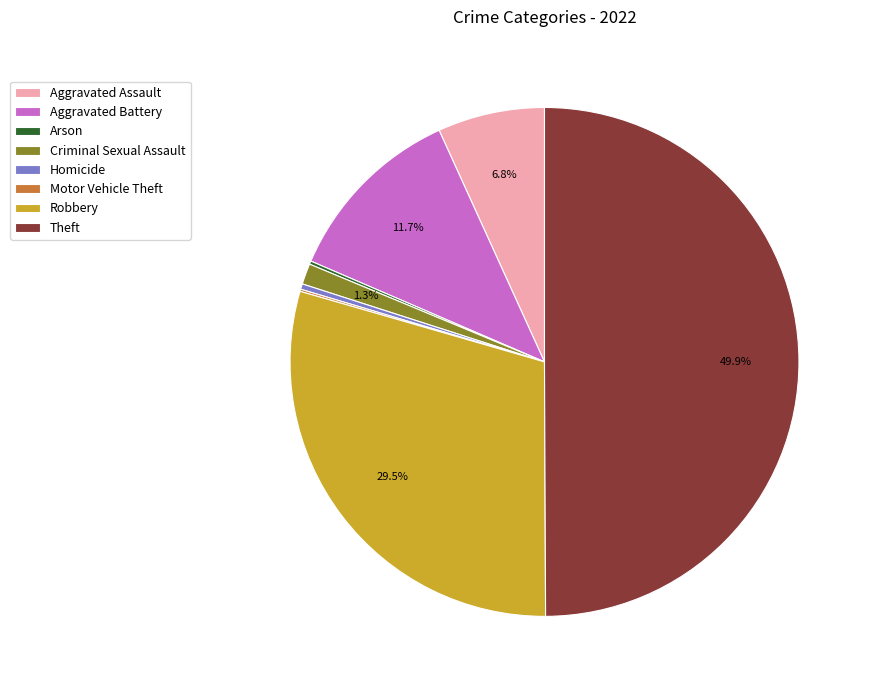

Combined, do Robbery and Aggravated Assault account for over 50%?

No